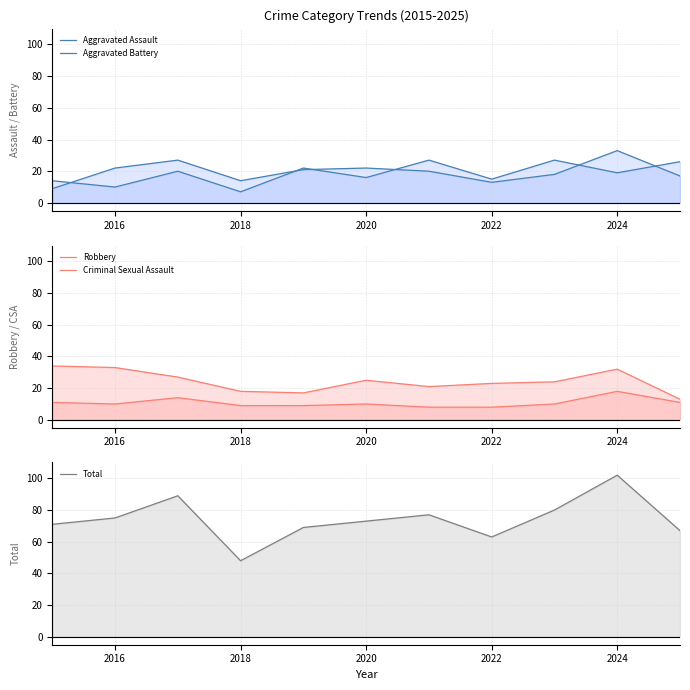

At which label is Total closest to 75?

2016